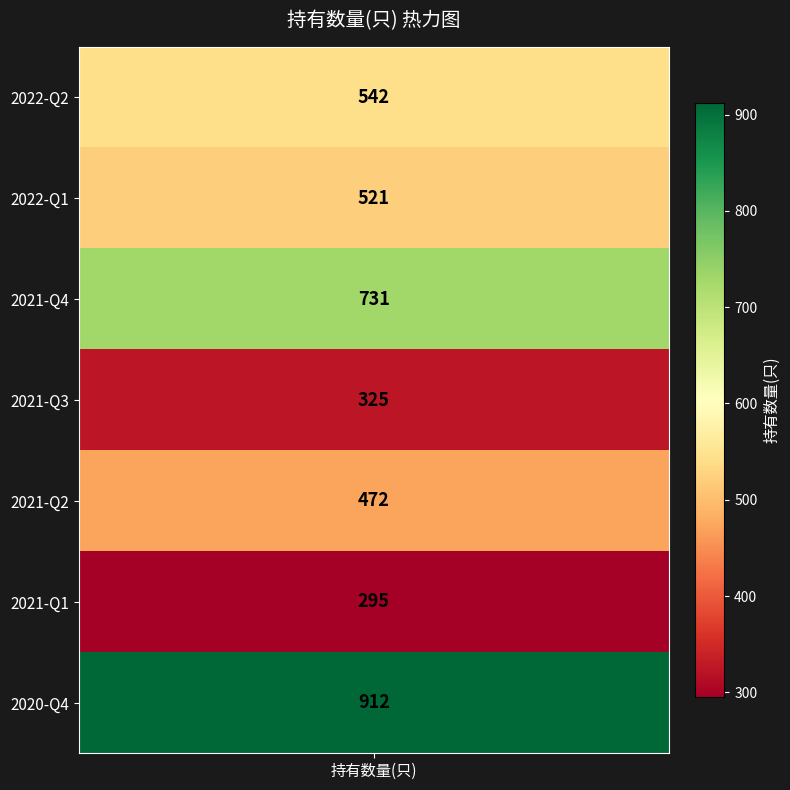

What is the difference between the values at 2021-Q4 and 2022-Q2?

189